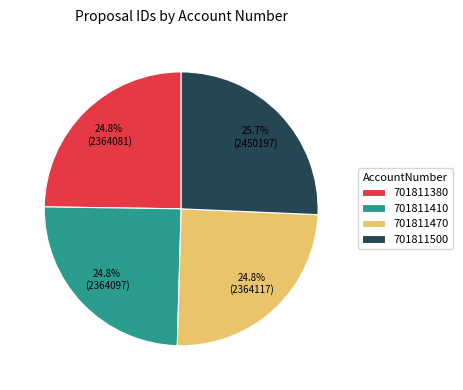

How many slices are in this pie chart?

4